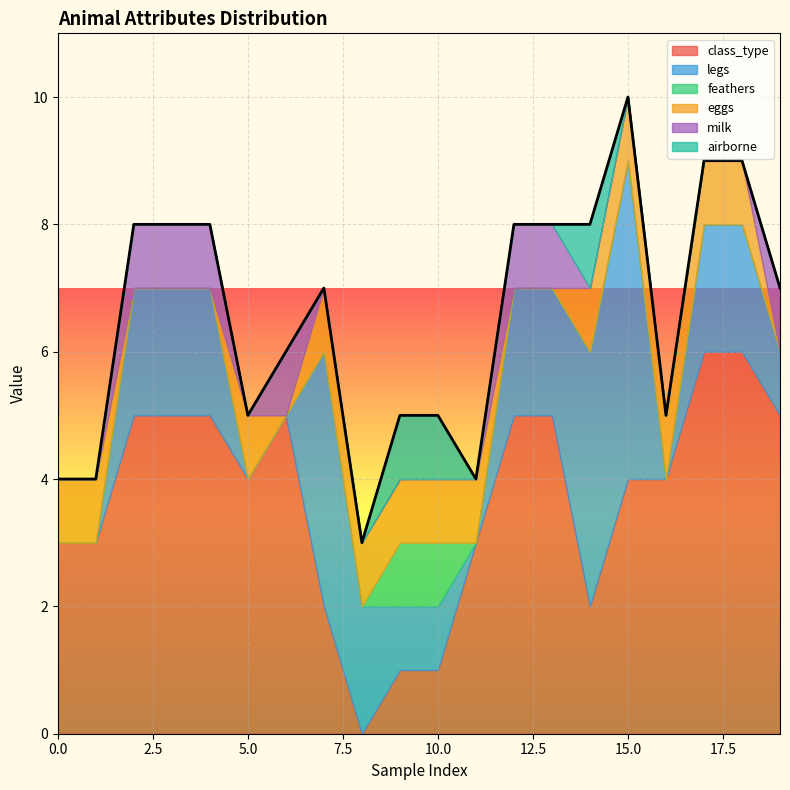

How many lines are shown in the chart?

6